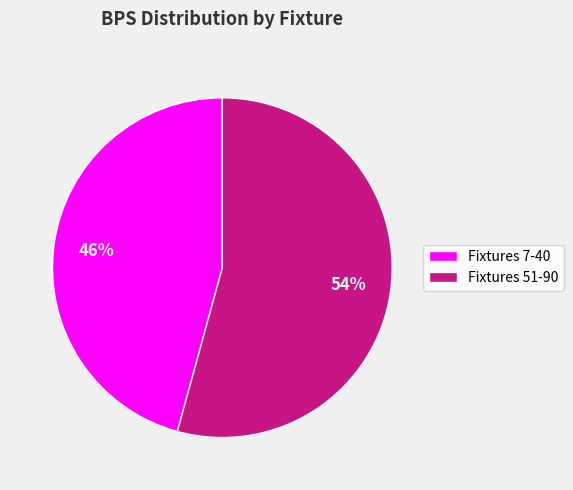

To the nearest percent, what is the average slice percentage?

50%